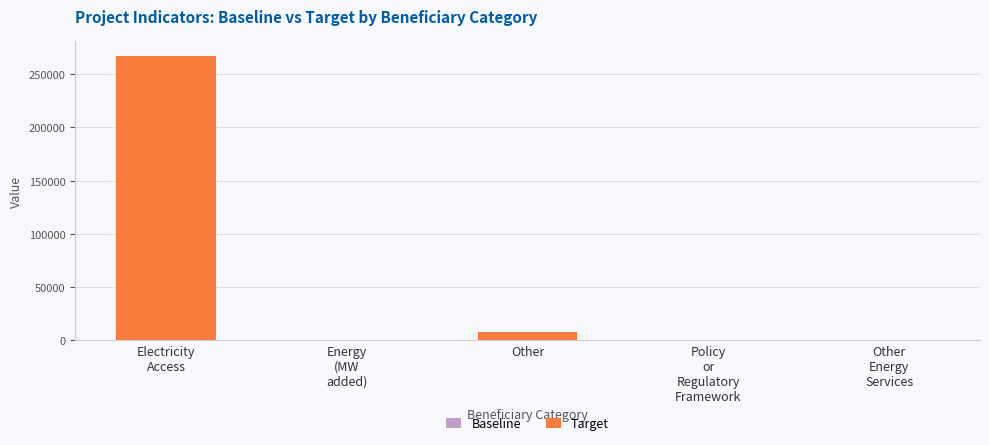

What is the maximum value shown in the chart?

267380